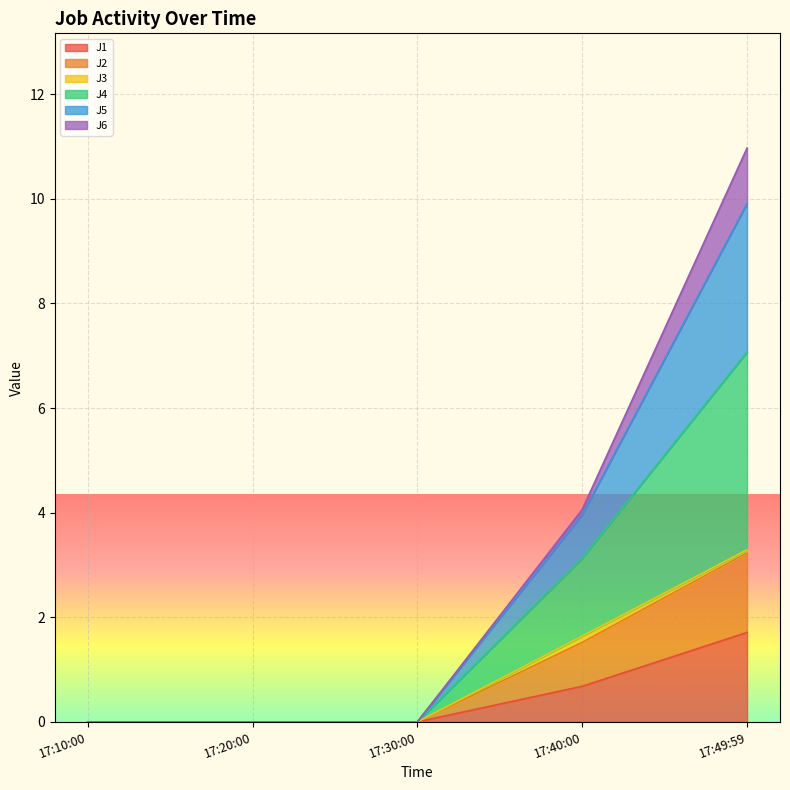

Does the chart display data point markers on the line(s)?

No